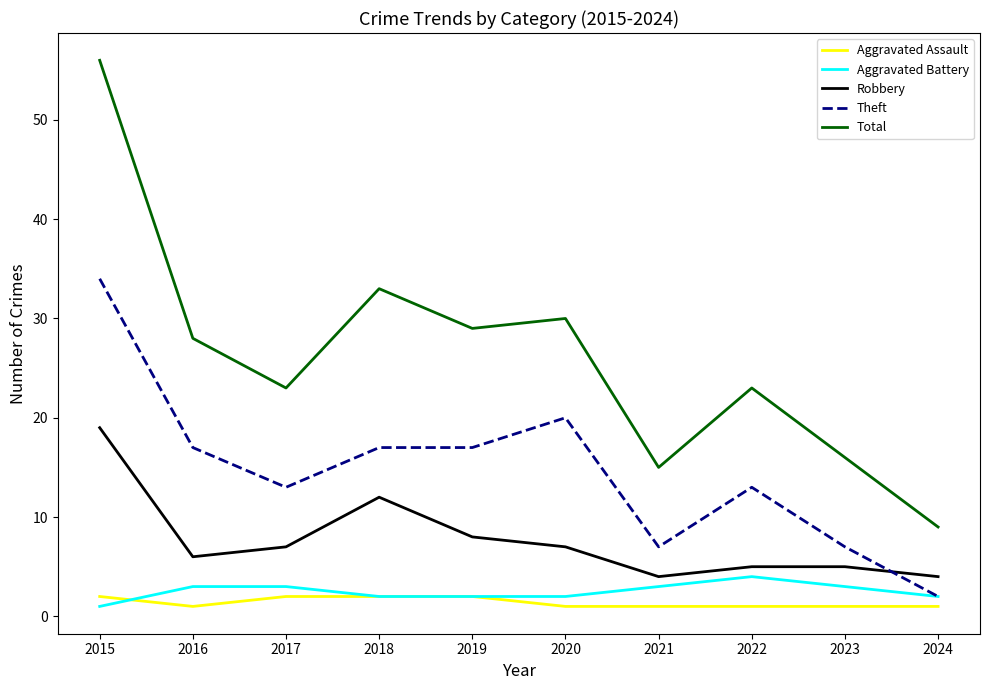

True or false: Robbery has more than 2 interior local peaks.

False